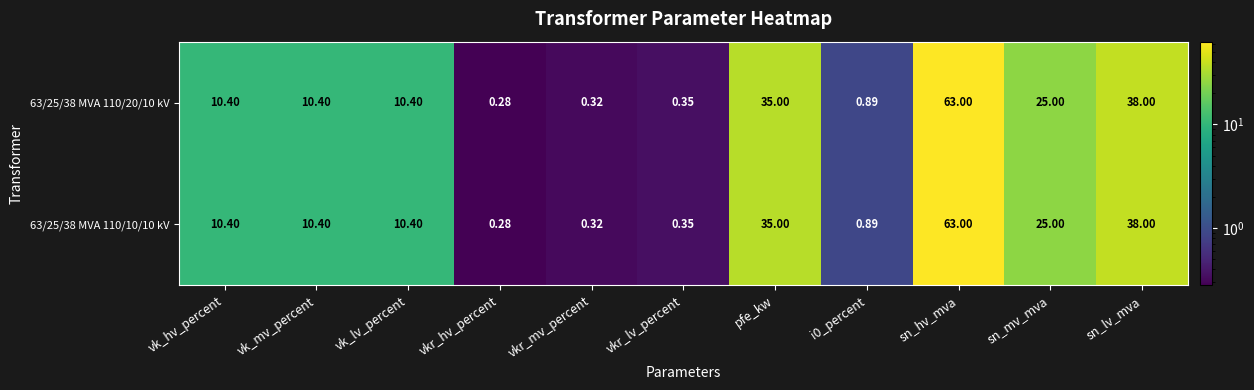

At which label is 63/25/38 MVA 110/20/10 kV closest to 31?

pfe_kw